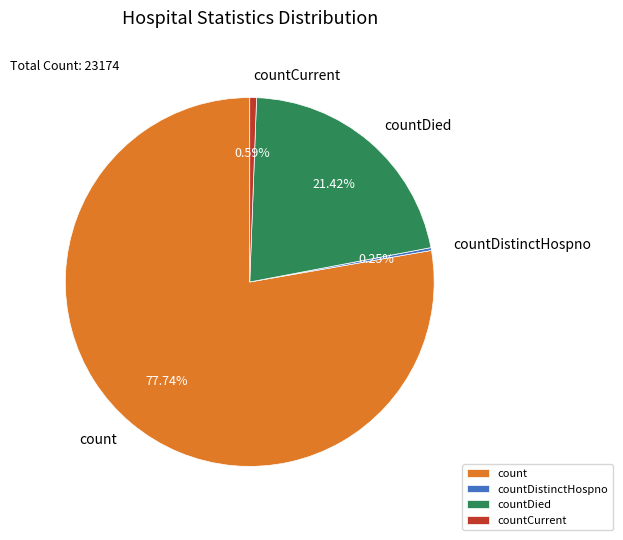

Which has a higher value, count or countCurrent?

count